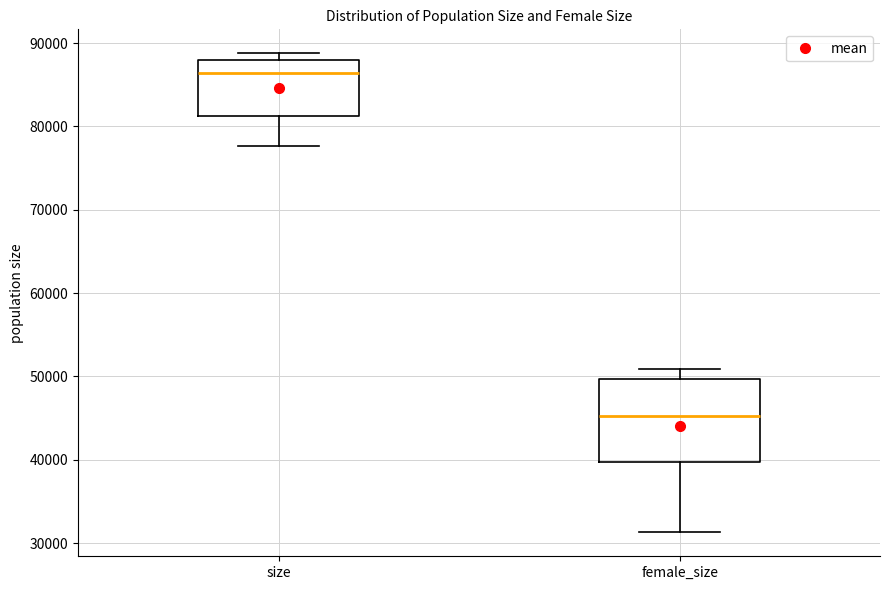

Reading left to right, read every box against the y-axis: the position of its median line, the range the box covers, and the ends of its whiskers. The values are not printed on the chart, so give them approximately, as read against the axis.

size: median 86000, box 81000 to 88000, whiskers 78000 to 89000
female_size: median 45000, box 40000 to 50000, whiskers 31000 to 51000